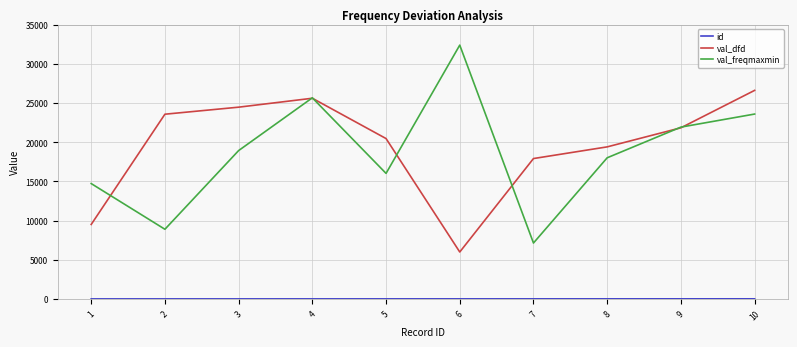

Is it true that val_dfd equals 21846.0 at 9?

True